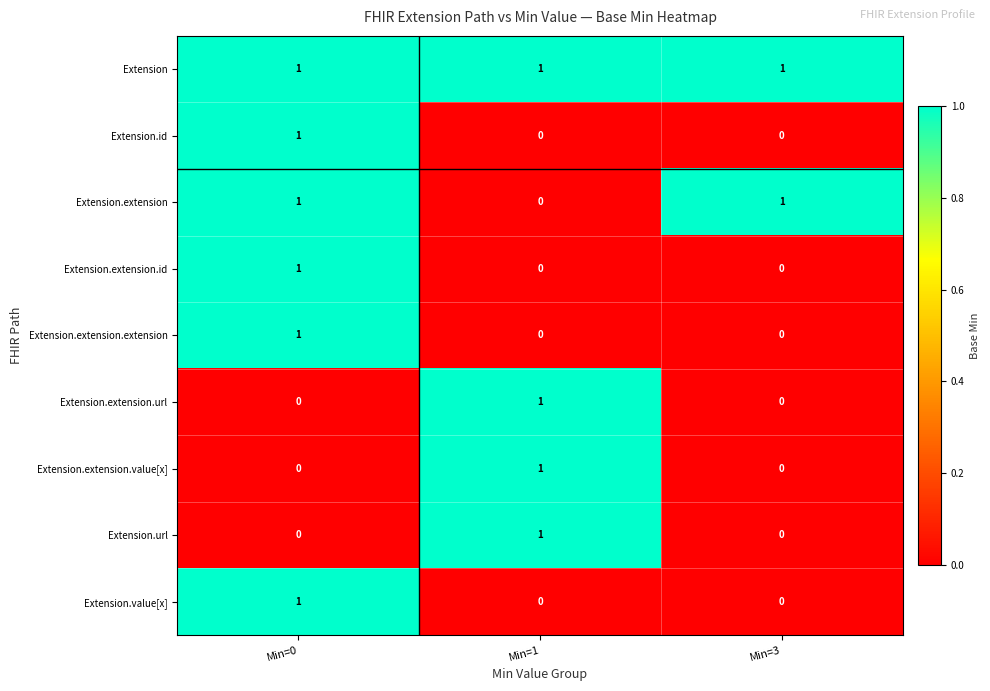

Reading right to left, transcribe all the data shown in this chart.

Extension: 1	1	1
Extension.id: 0	0	1
Extension.extension: 1	0	1
Extension.extension.id: 0	0	1
Extension.extension.extension: 0	0	1
Extension.extension.url: 0	1	0
Extension.extension.value[x]: 0	1	0
Extension.url: 0	1	0
Extension.value[x]: 0	0	1